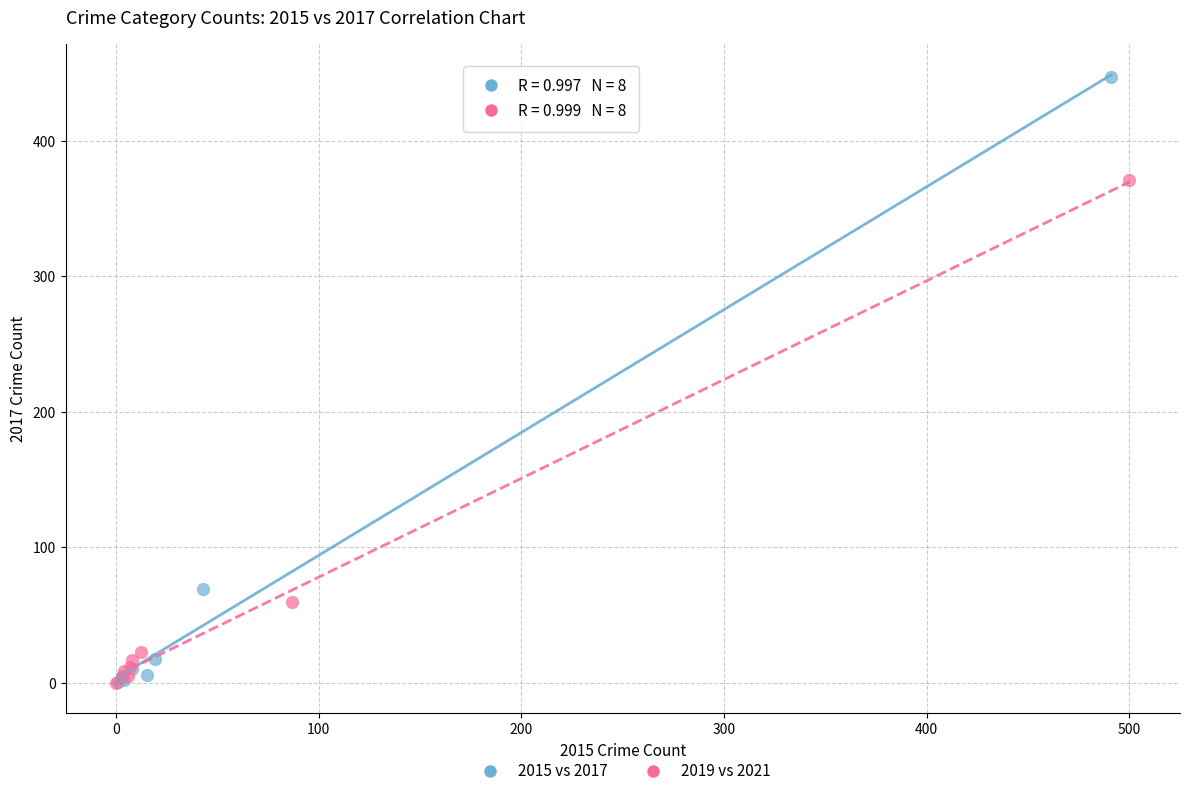

Which series contains the highest Y value?

2015 vs 2017